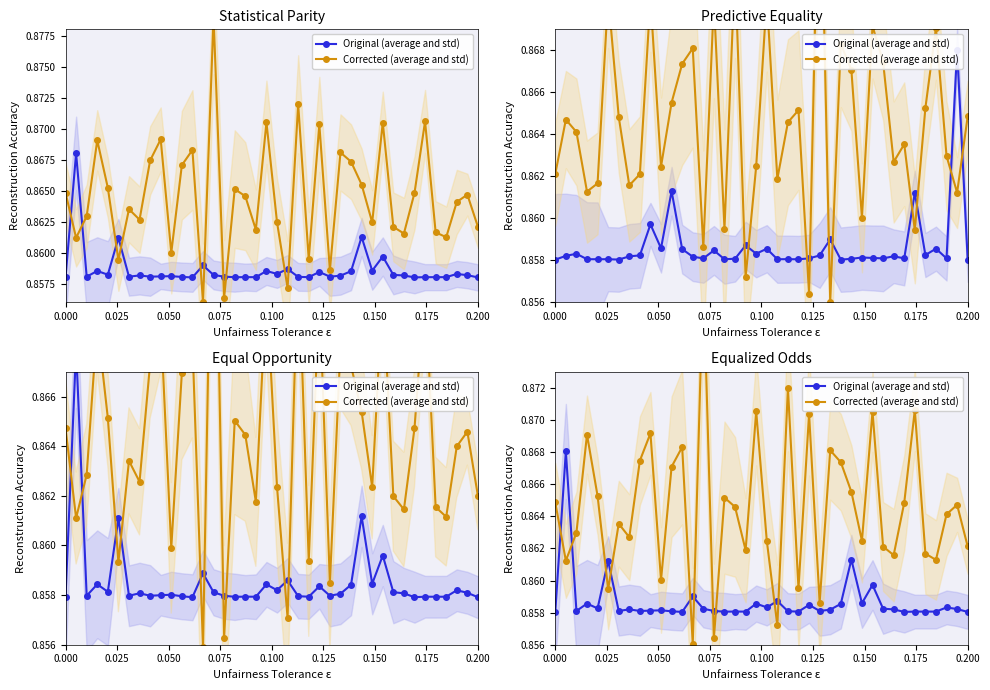

List the series in order of their overall mean, highest first.

Corrected (average and std), Original (average and std)